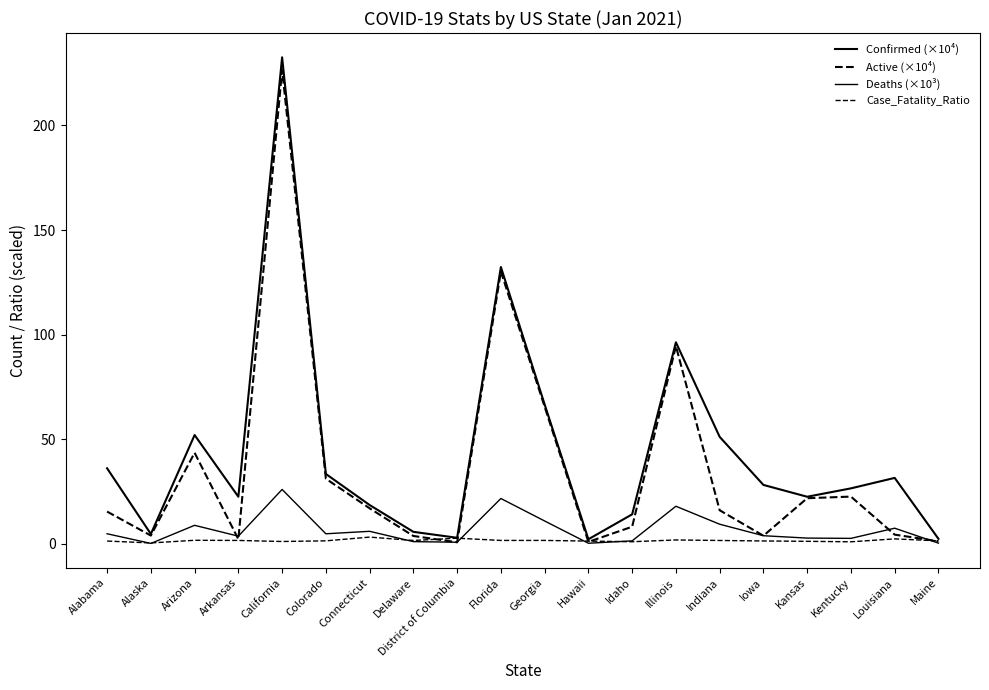

At how many categories does at least one series exceed 3?

17